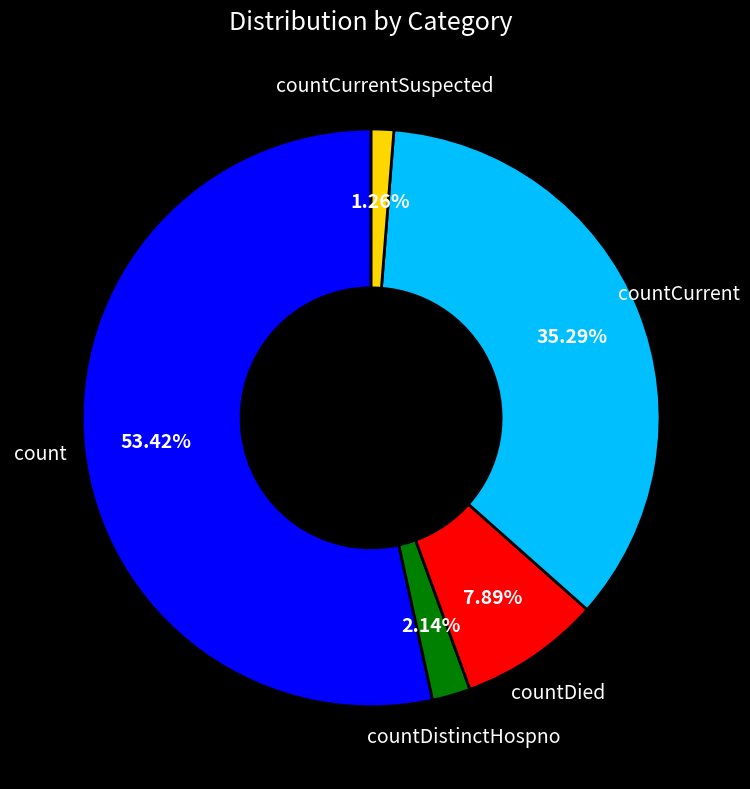

How many segments does this pie chart have?

5